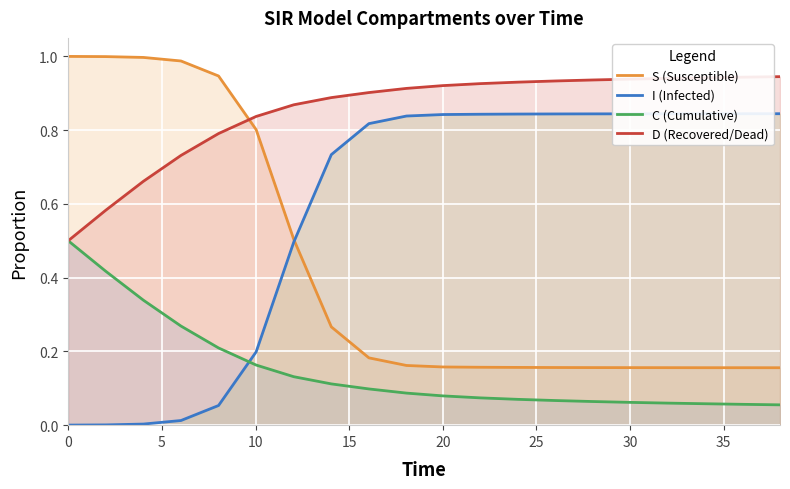

True or false: D (Recovered/Dead) and I (Infected) cross at least once.

False